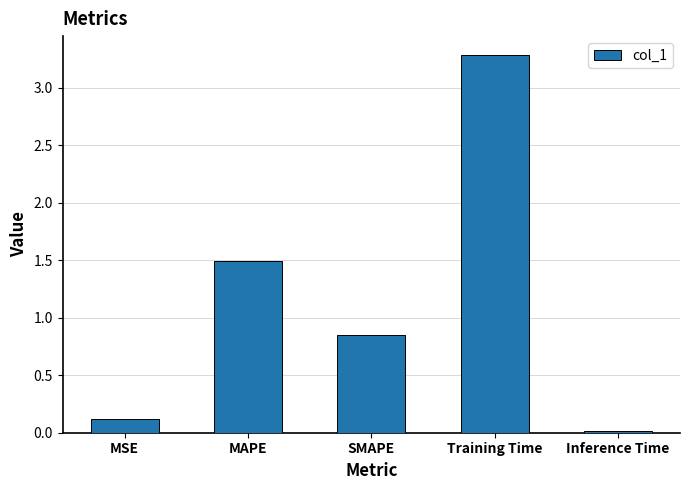

Between SMAPE and Inference Time, which is larger?

SMAPE